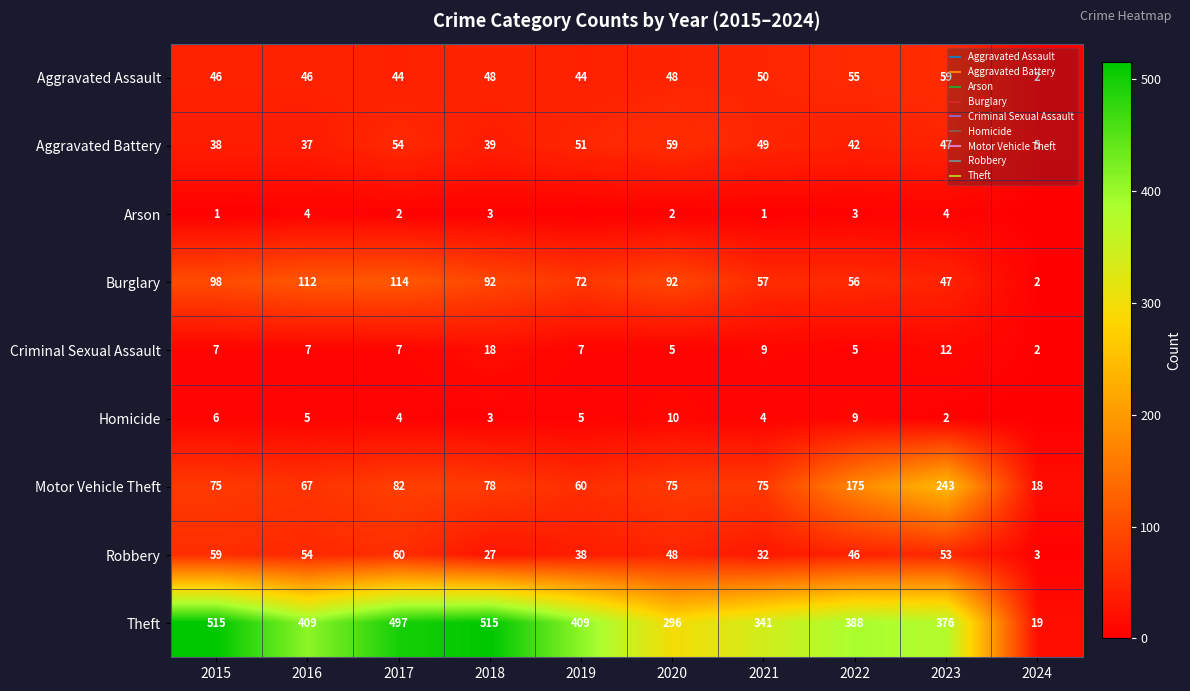

What is the sum of the Homicide values at 2015 and 2022?

15